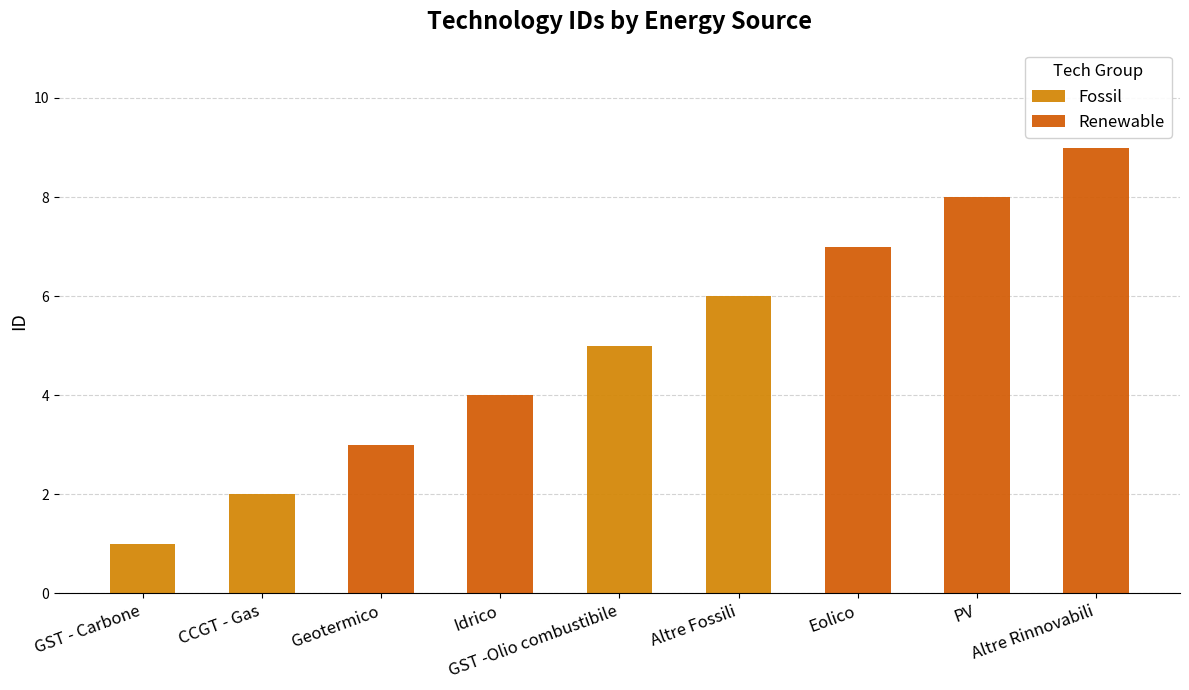

Which series has the largest total across all categories?

Renewable